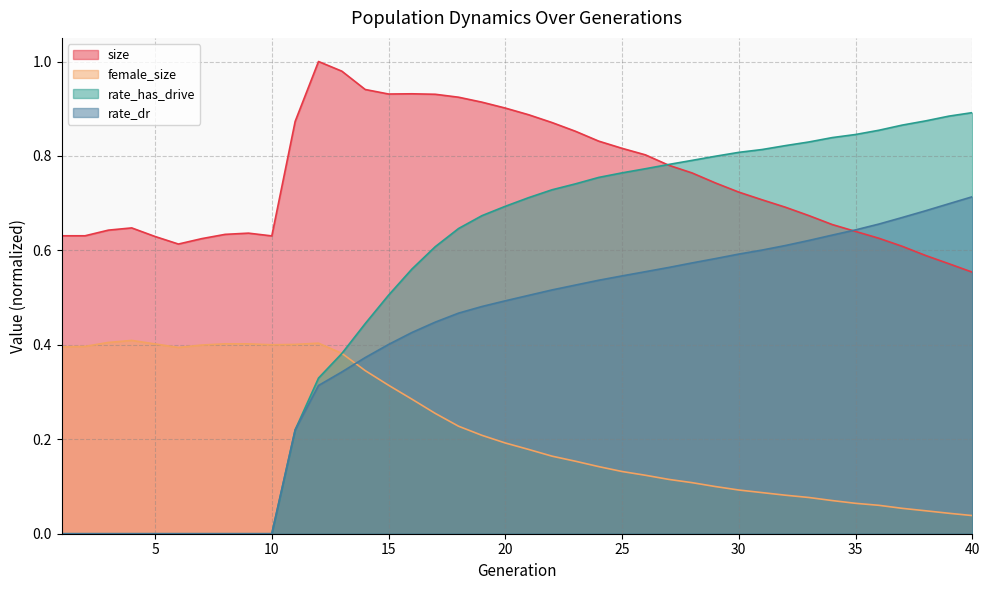

What is the average value of the rate_dr series?

0.4